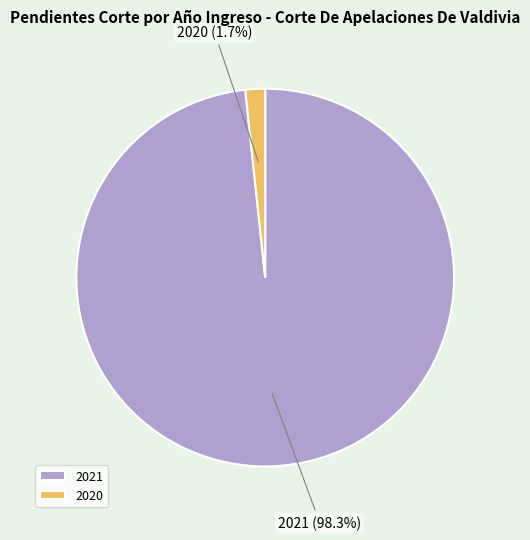

Which has a higher value, 2020 or 2021?

2021